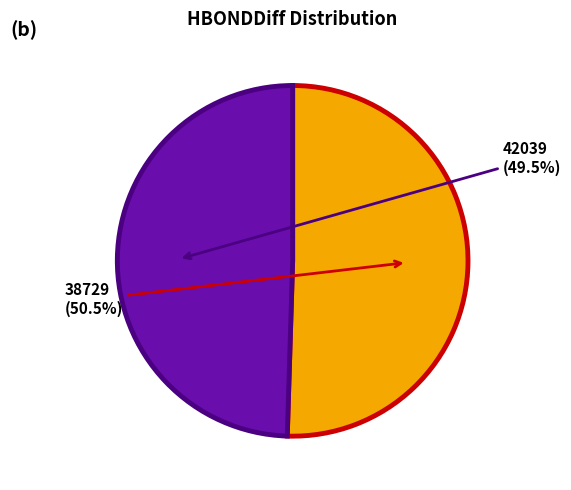

Rank the categories by value from lowest to highest.

42039, 38729